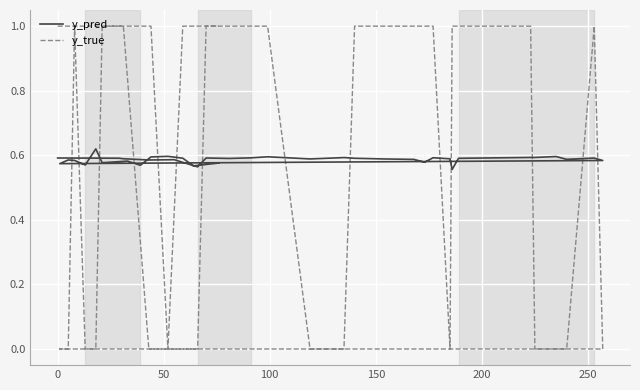

The value of y_pred at 28 is 0.3. True or false?

False